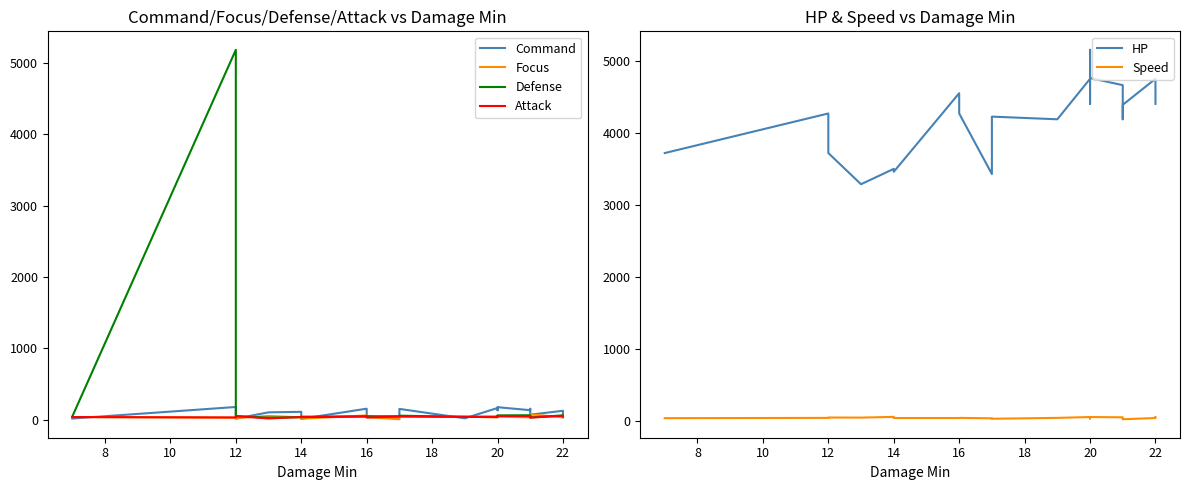

Which series ends up on top after the final intersection of Attack and Focus?

Focus